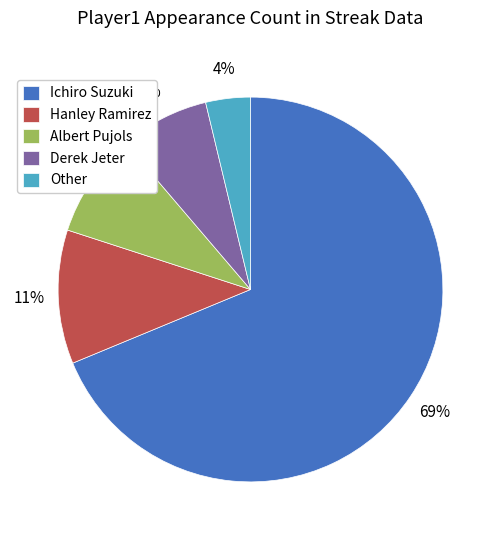

To the nearest percent, what is the average slice percentage?

20%